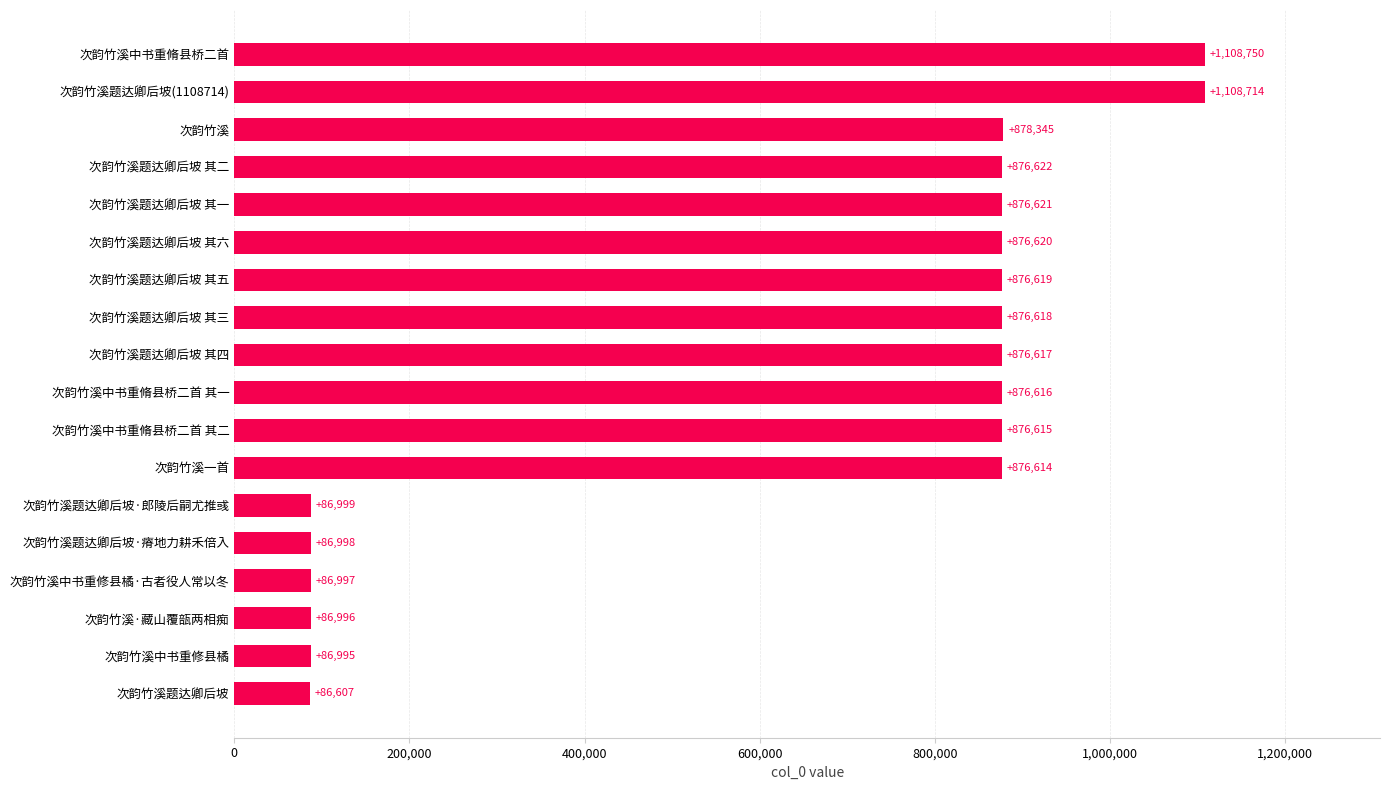

The value at 次韵竹溪题达卿后坡·郎陵后嗣尤推彧 is 18452. True or false?

False